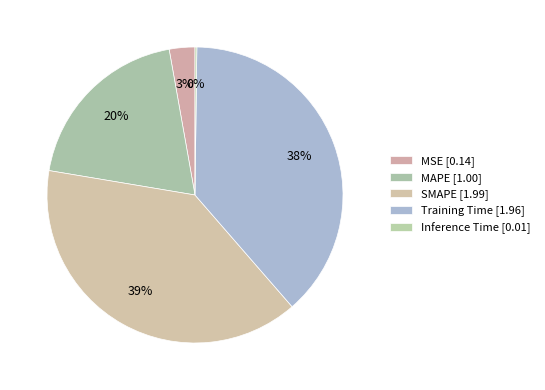

What is the largest slice in the pie chart?

SMAPE